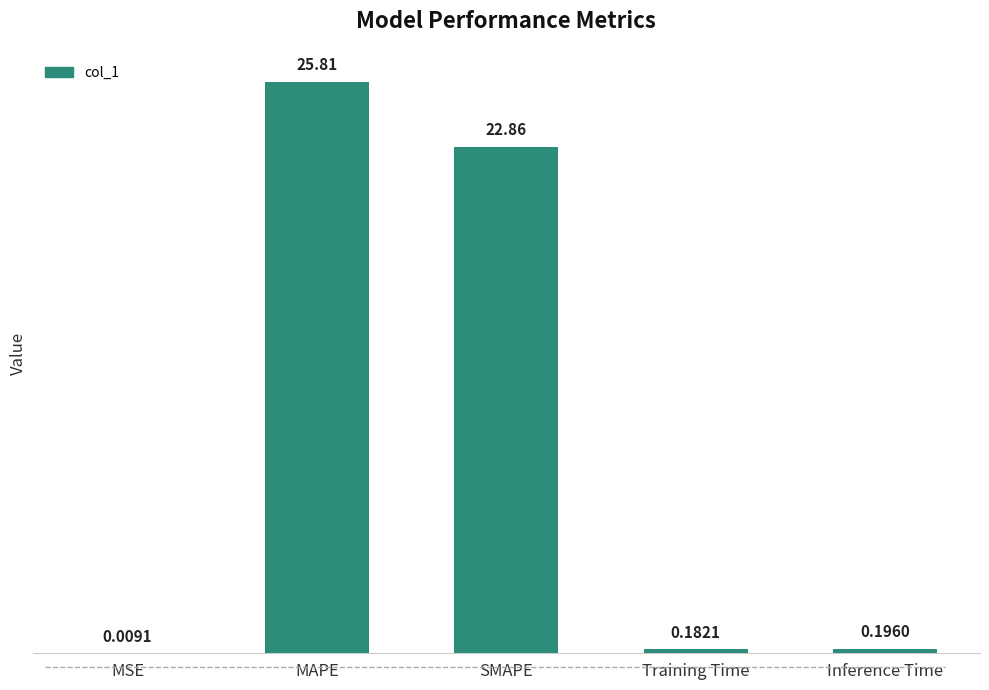

At which category does the chart reach its peak across all series?

MAPE